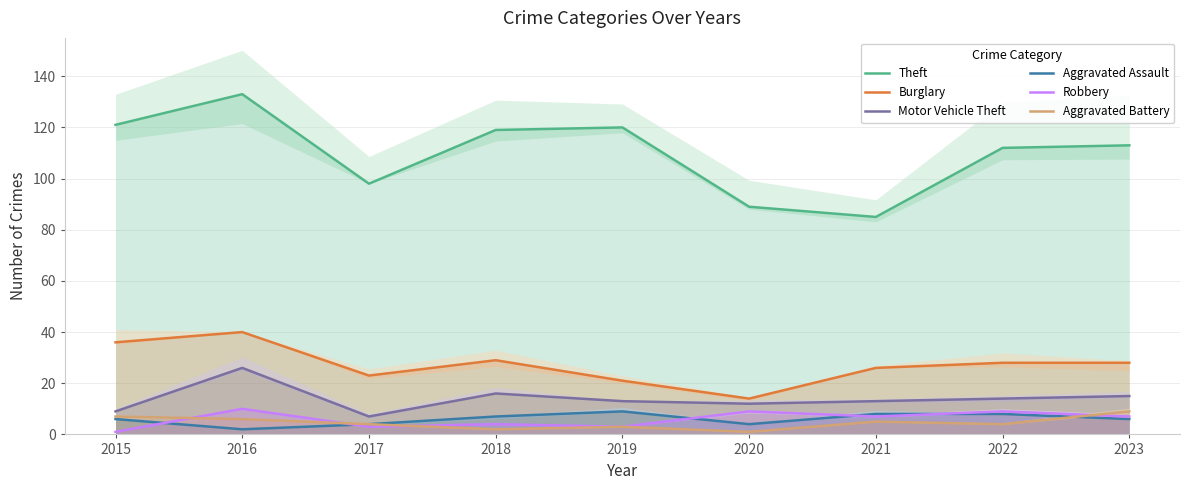

Does the chart display data point markers on the line(s)?

No